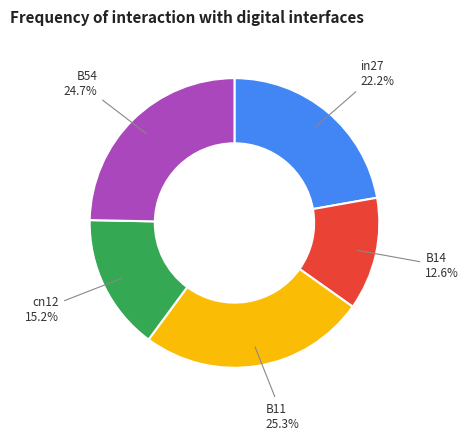

The B54 slice represents 37% of the pie. True or false?

False